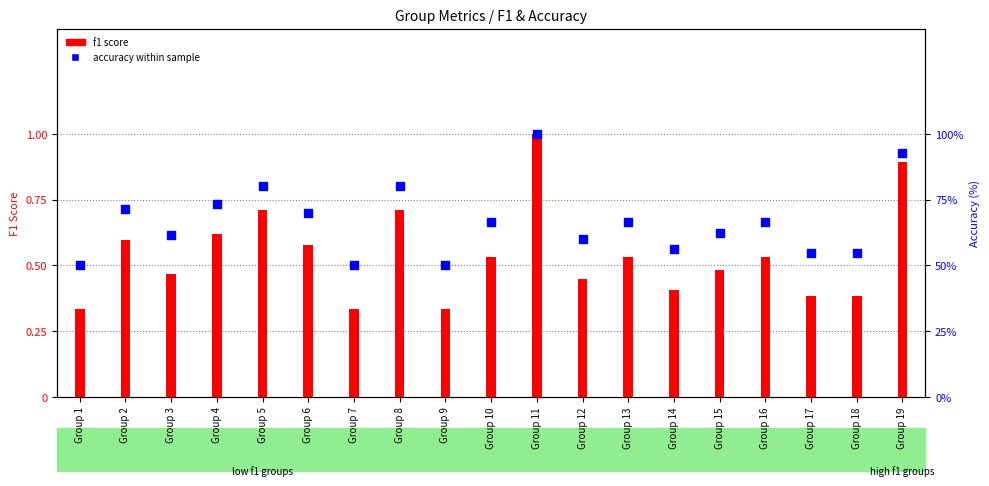

Which series has the largest total across all categories?

accuracy